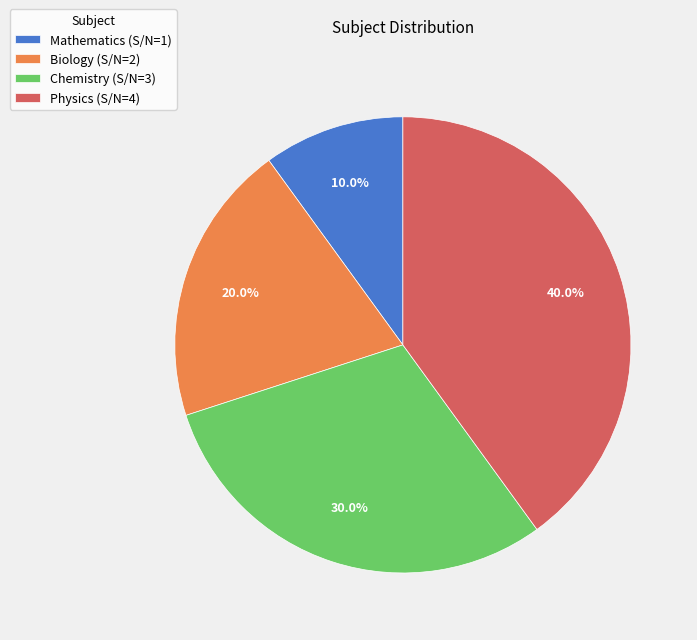

To the nearest percent, what percentage of the pie is Chemistry?

30%